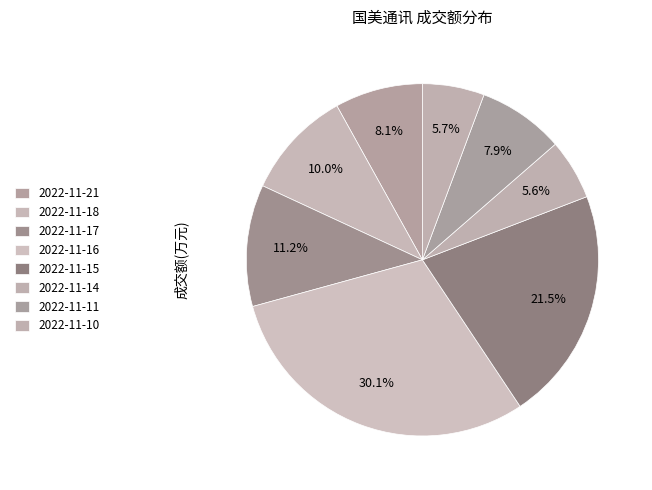

Is there any slice that represents more than half of the pie?

No